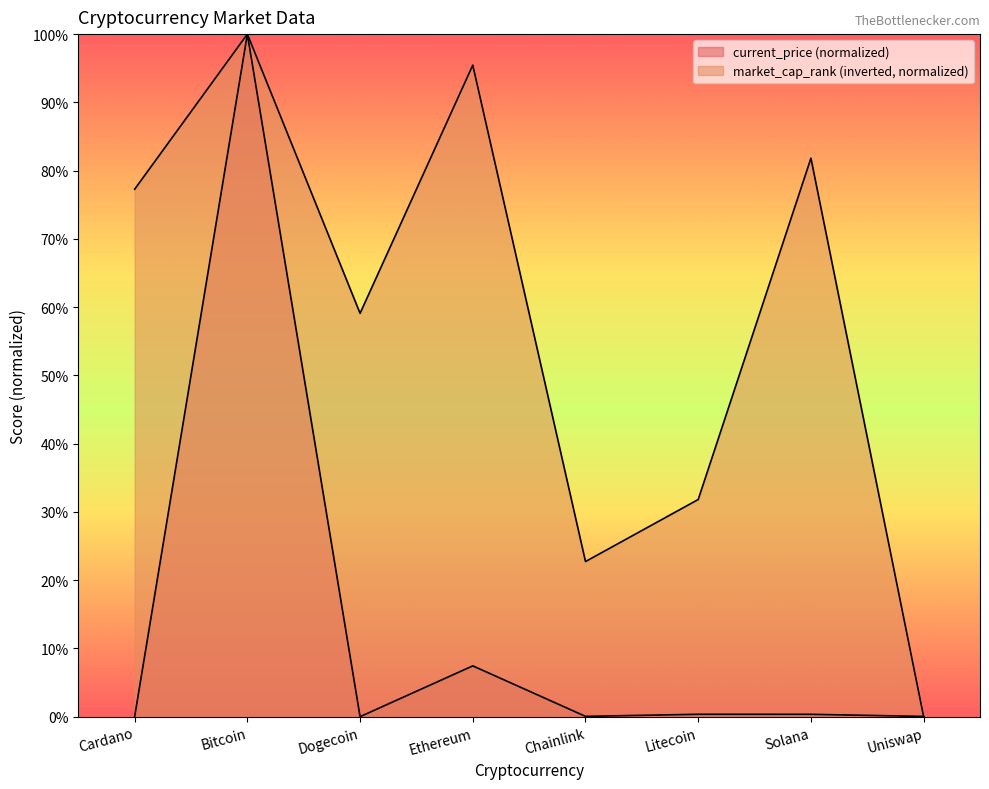

Which series has the largest total across all categories?

market_cap_rank